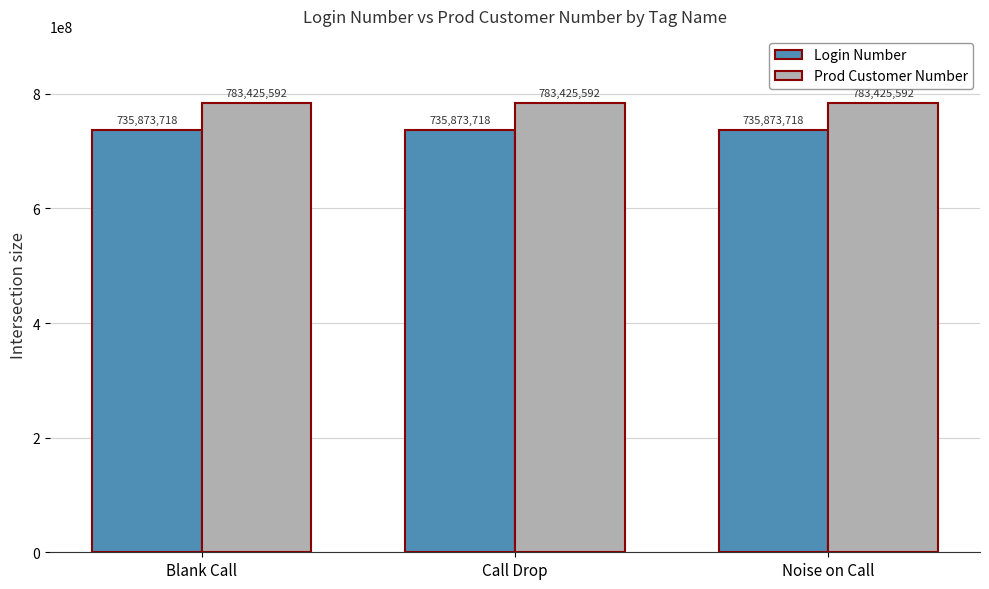

Reading right to left, what are all the values shown in this chart?

Login Number: Noise on Call=735873718	Call Drop=735873718	Blank Call=735873718
Prod Customer Number: Noise on Call=783425592	Call Drop=783425592	Blank Call=783425592